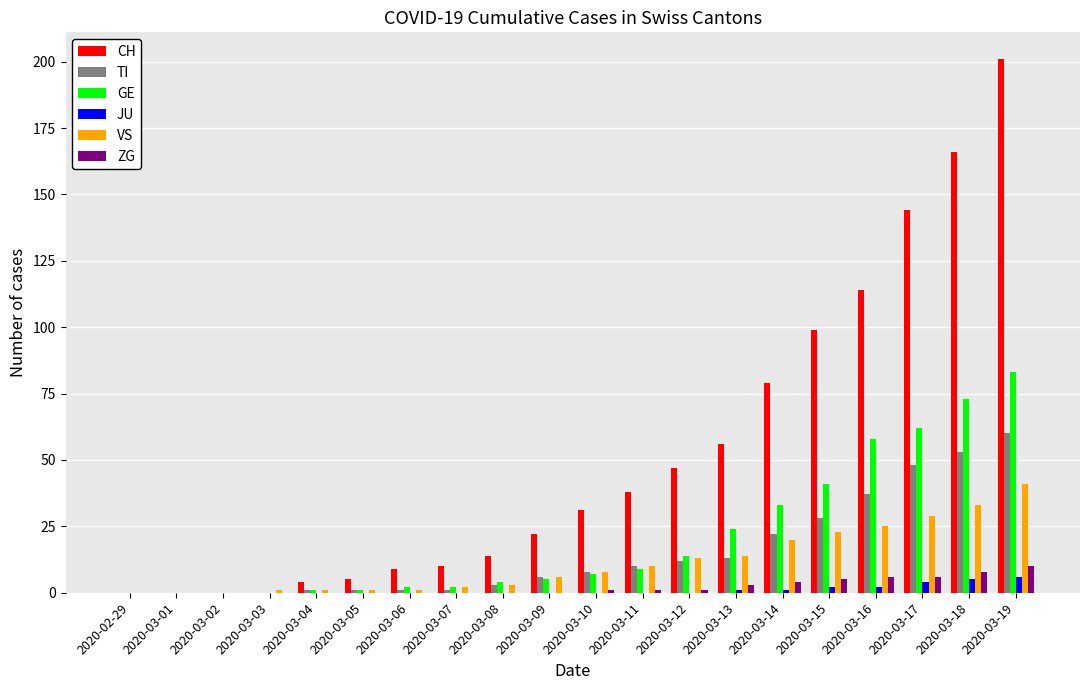

What is the average value of the GE series?

21